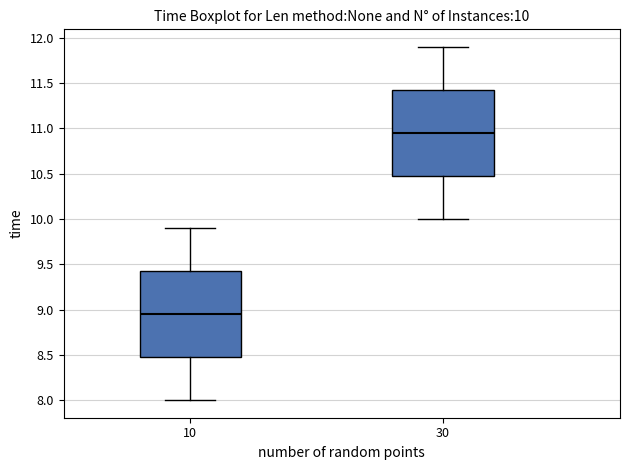

Which box's median line is the highest?

30